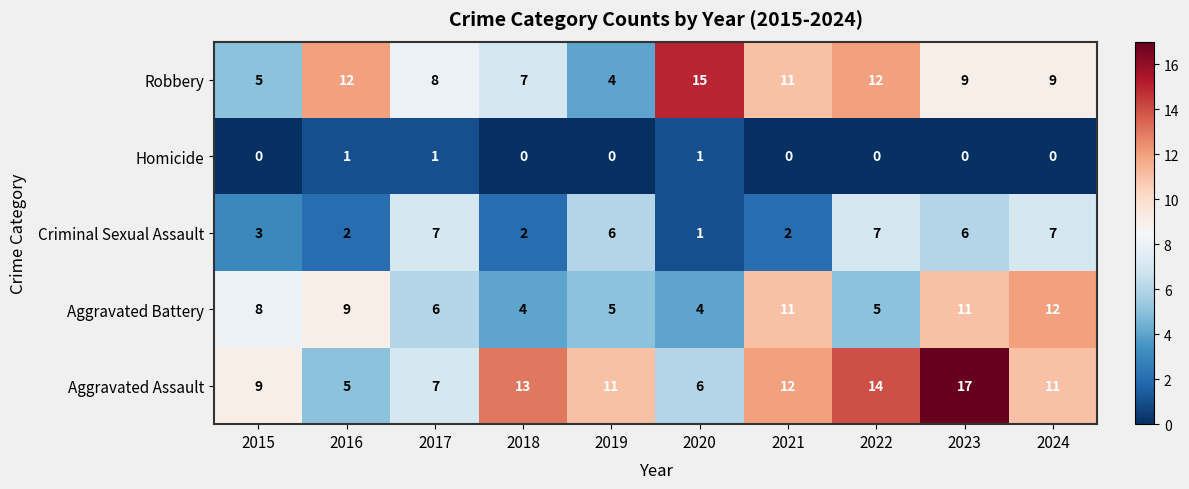

Where is Aggravated Battery nearest to the value 8?

2015